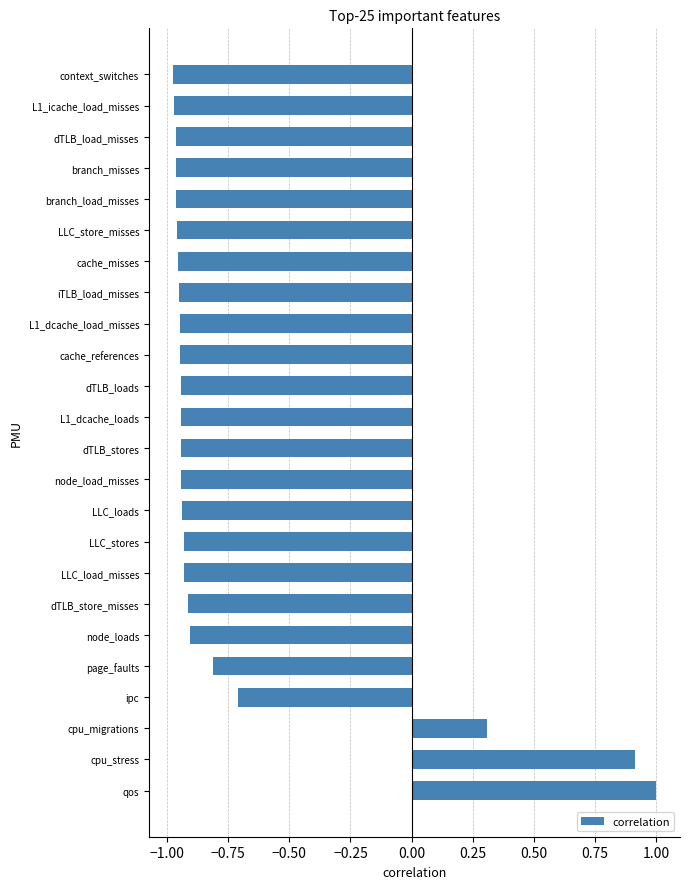

True or false: the data shows -0.9 at dTLB_stores.

True